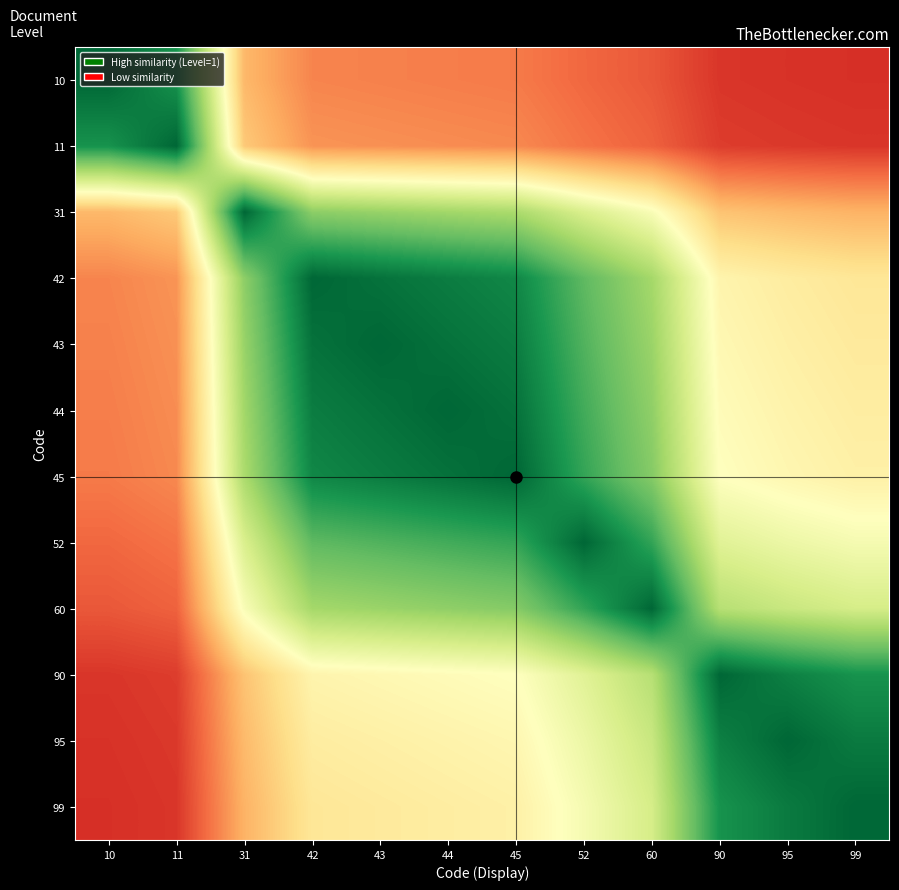

Which has a higher value, 44 or 31?

31